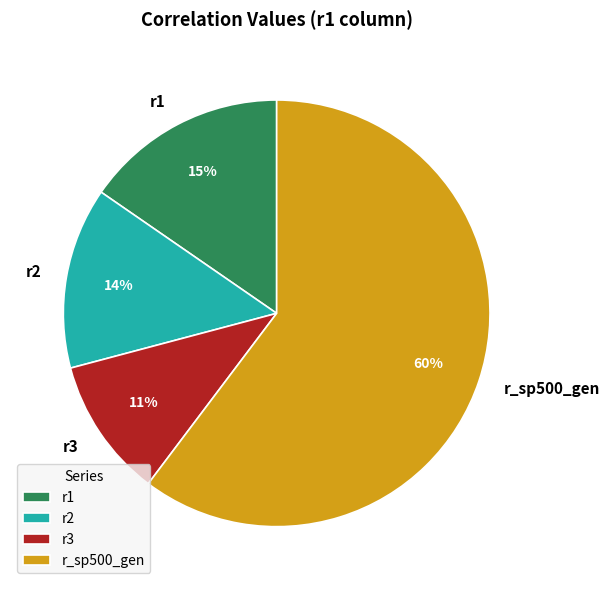

Which category has the smallest portion of the pie?

r3